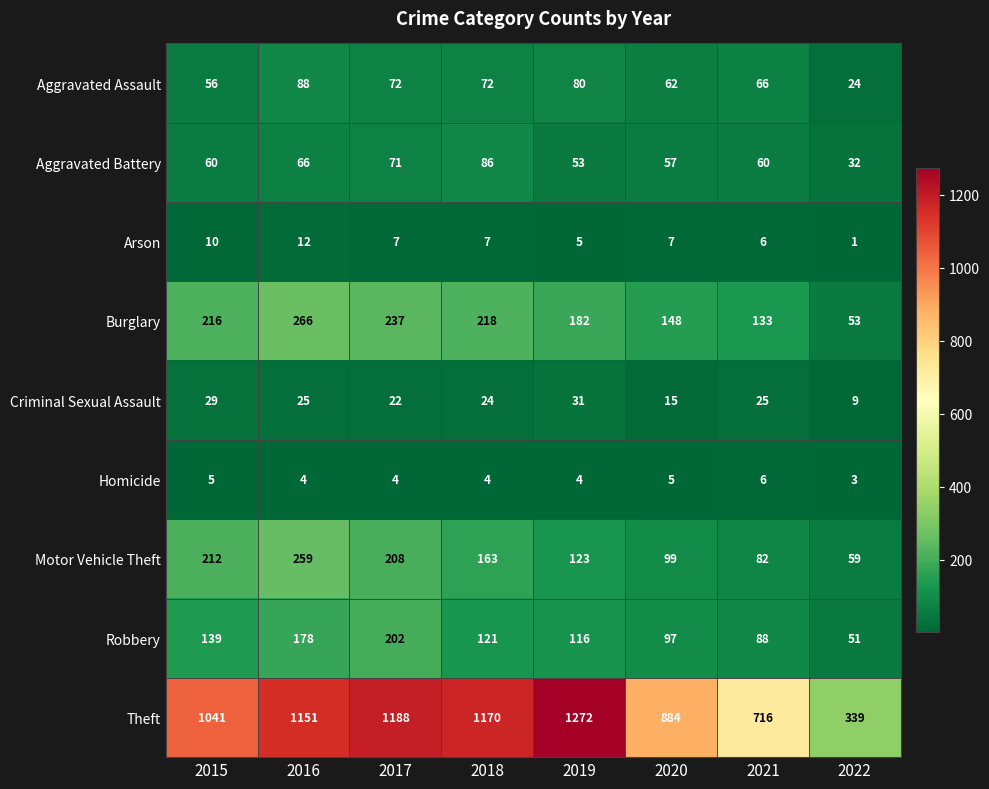

What is the spread (max minus min) of values at 2016?

1147